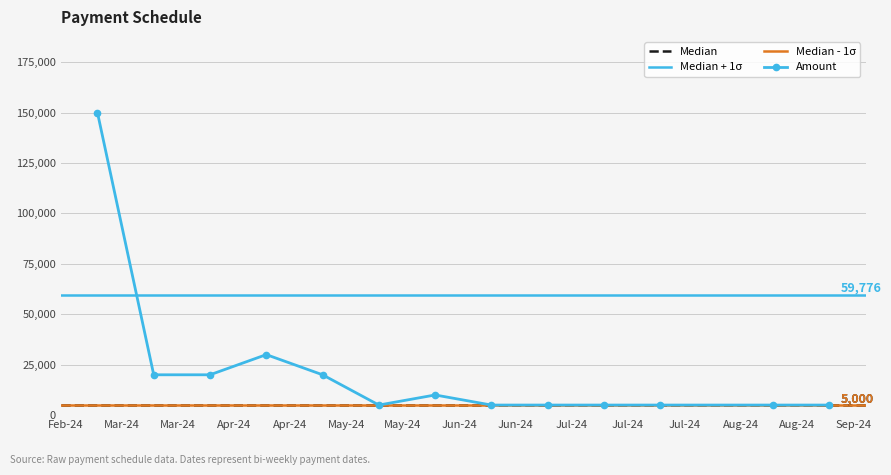

Reading right to left, list all the values displayed in this chart.

5000	5000	5000	5000	5000	5000	10000	5000	20000	30000	20000	20000	150000